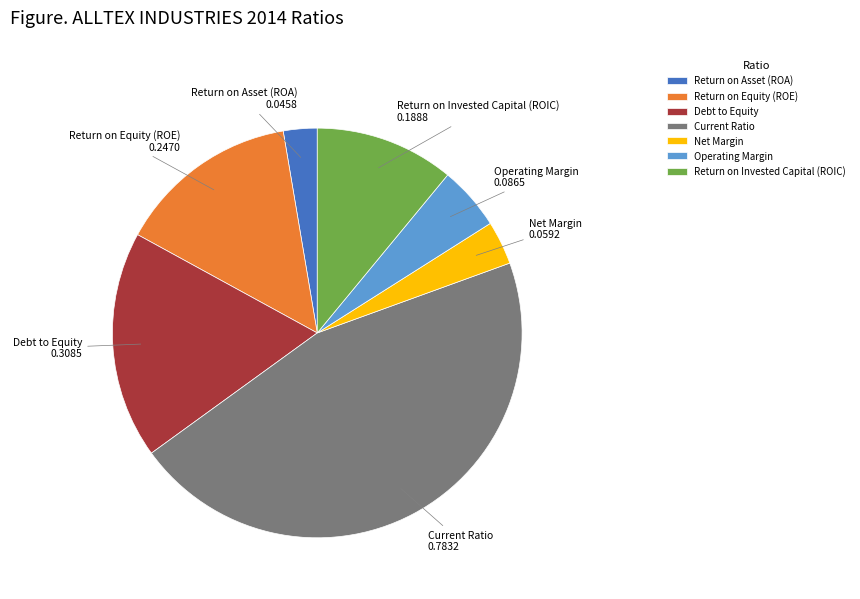

Do Return on Equity (ROE) and Current Ratio together represent more than half of the pie?

Yes